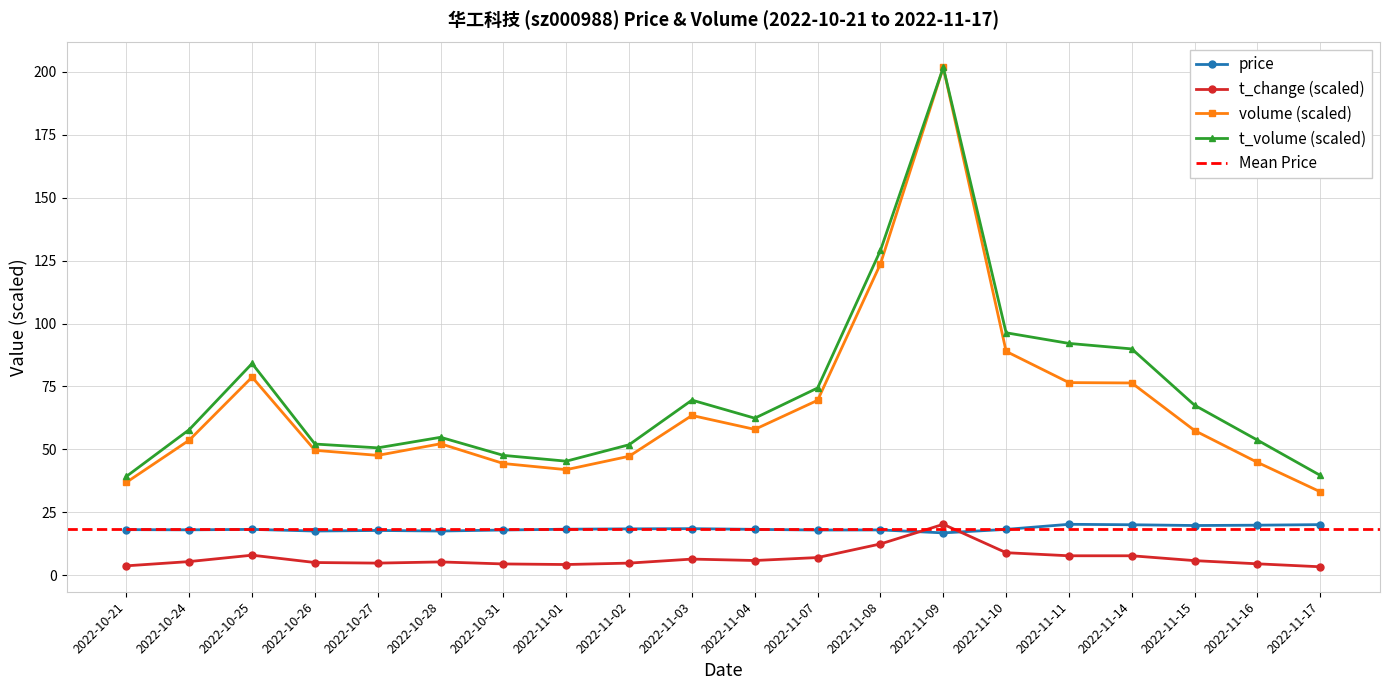

What is the spread (max minus min) of values at 2022-11-03?

63.2